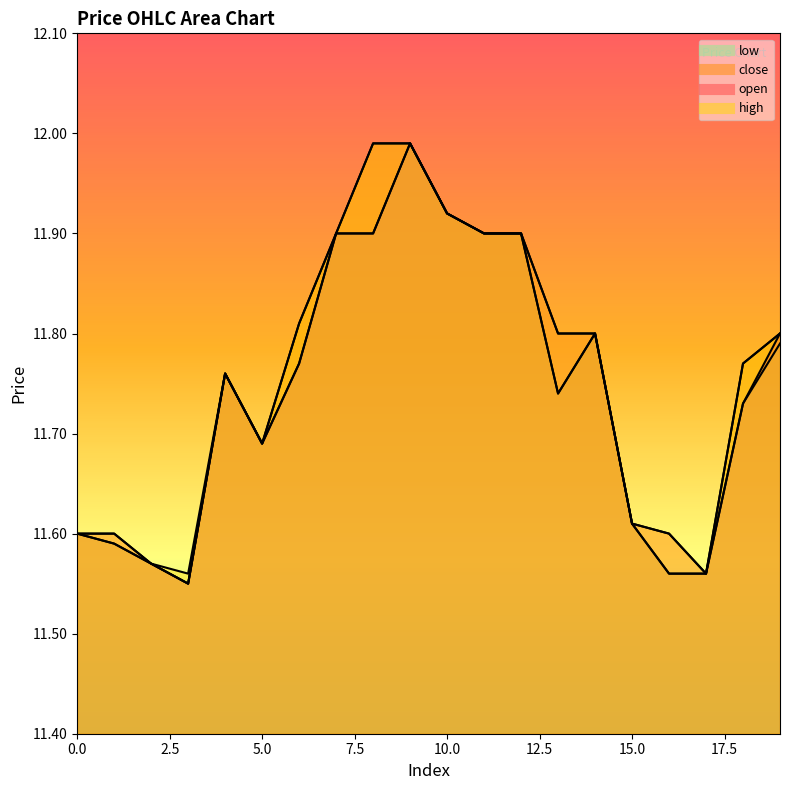

Between 4 and 11, which series saw the biggest shift?

open